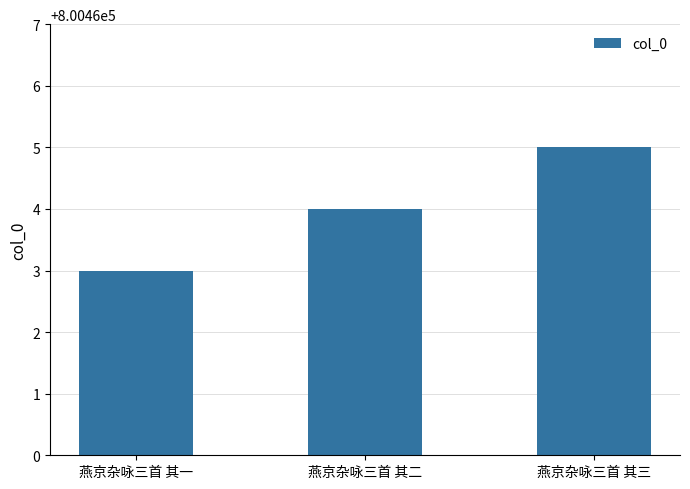

Between 燕京杂咏三首 其二 and 燕京杂咏三首 其一, which is larger?

燕京杂咏三首 其二